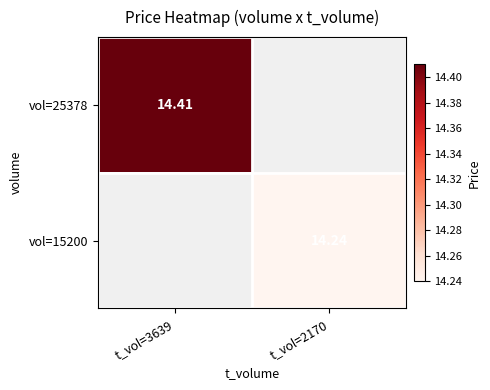

Is the value of vol=25378 at t_vol=3639 greater than the value of vol=15200 at t_vol=2170?

Yes